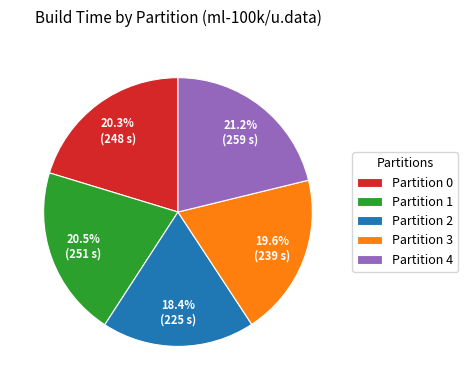

What is the total percentage of Partition 3 and Partition 1?

40.1%